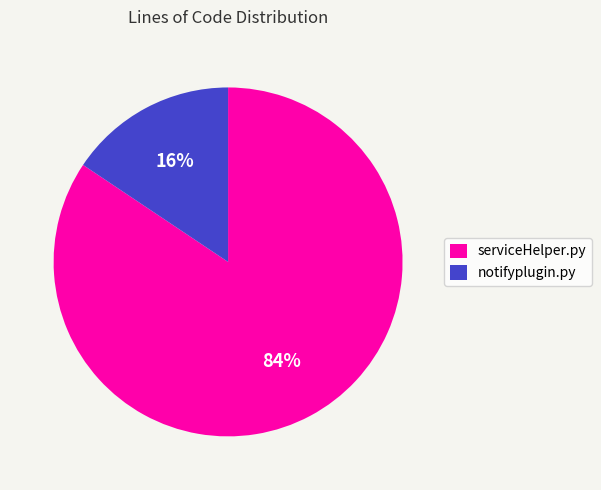

Do serviceHelper.py and notifyplugin.py together represent more than half of the pie?

Yes